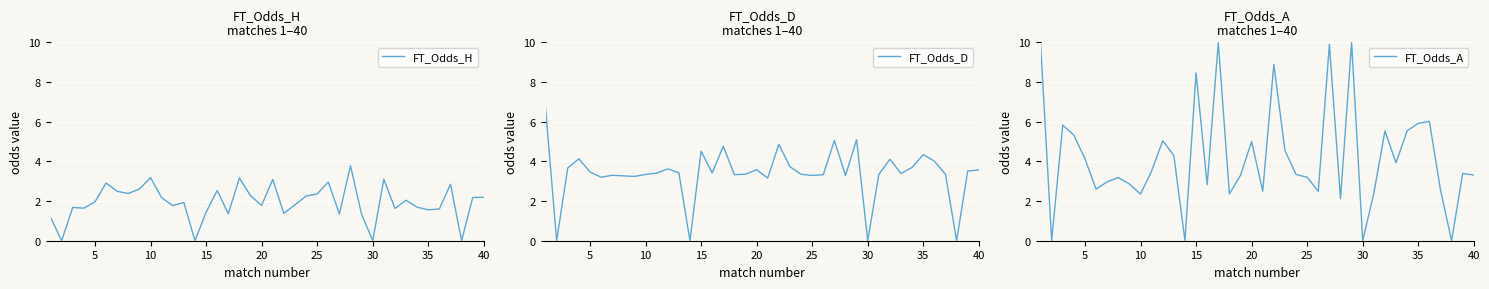

The value of FT_Odds_H at 40 is 3.4. True or false?

False